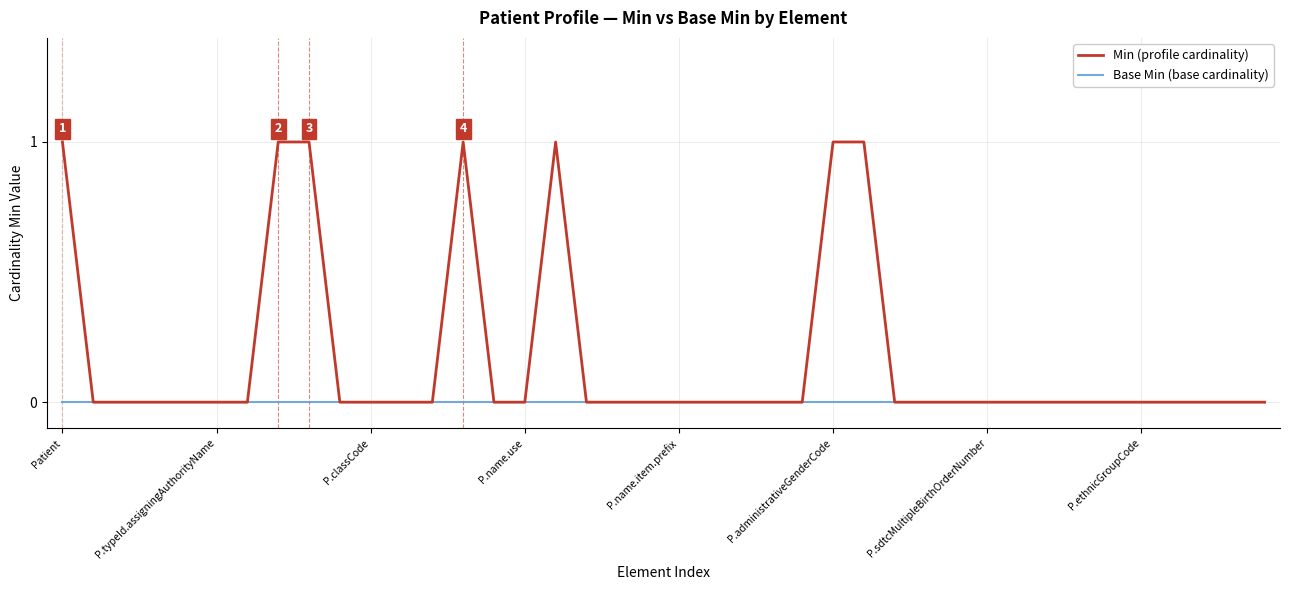

Which series has the widest spread of values?

Min (profile cardinality)